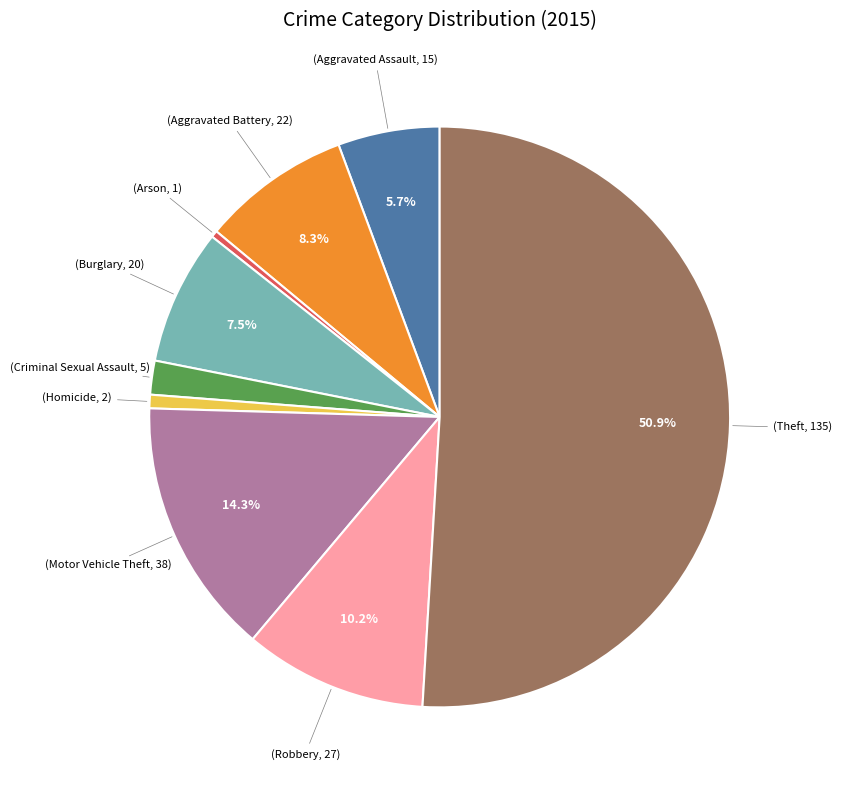

How many slices are in this pie chart?

9